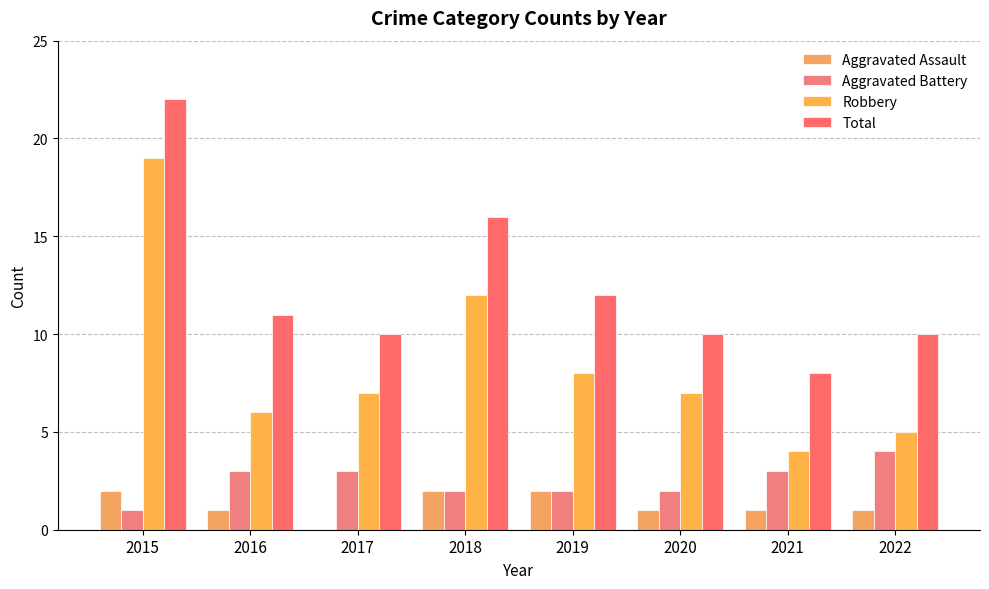

What is the value of the Robbery bar at the 3rd from the left?

7